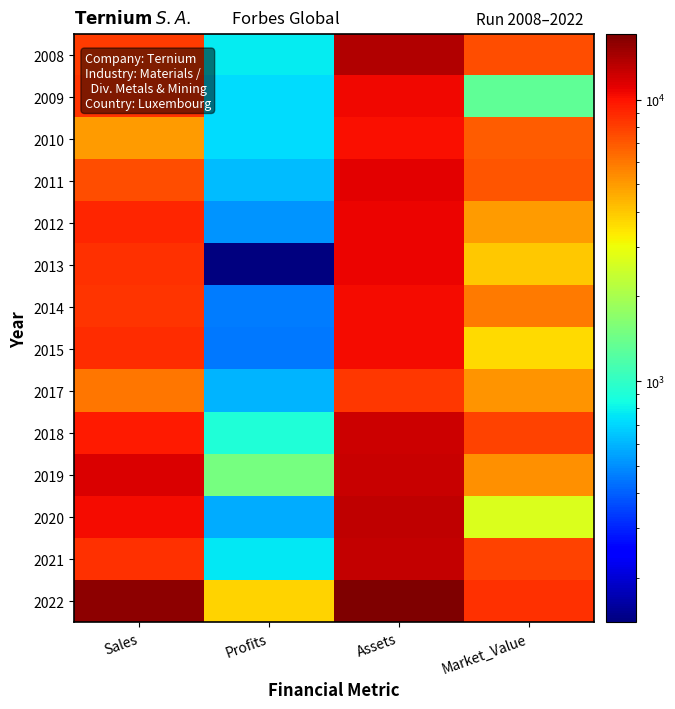

What is the difference between the highest and lowest values at Profits?

3661.2